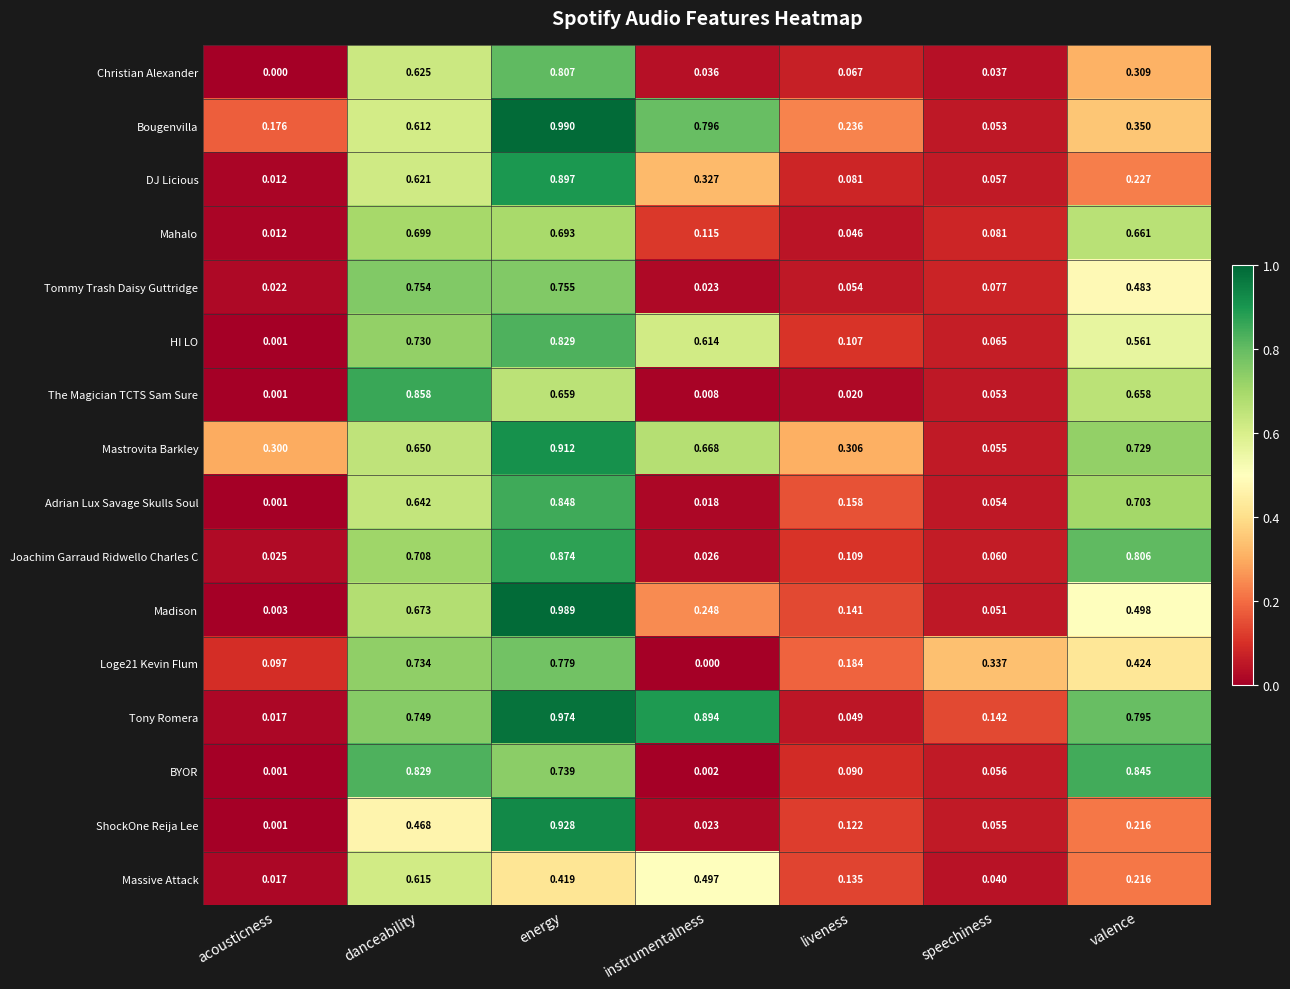

Which series has the largest range (max minus min)?

Madison